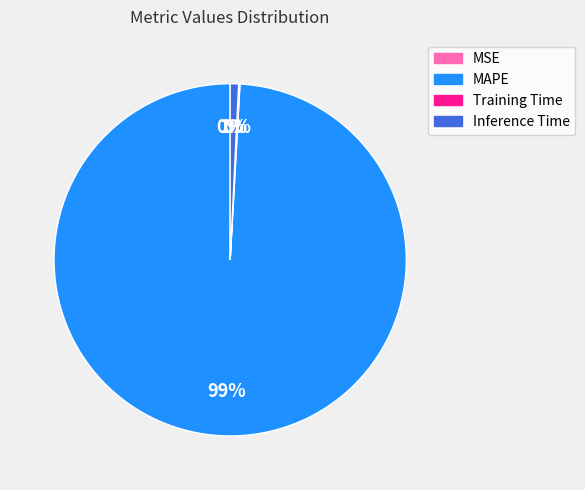

To the nearest percent, what portion does Inference Time represent?

1%